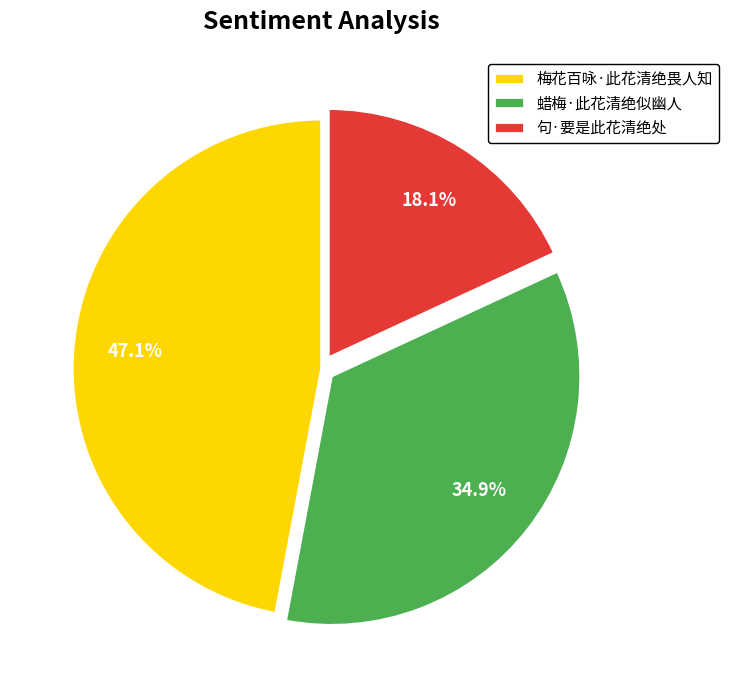

Is there a majority slice in this chart?

No